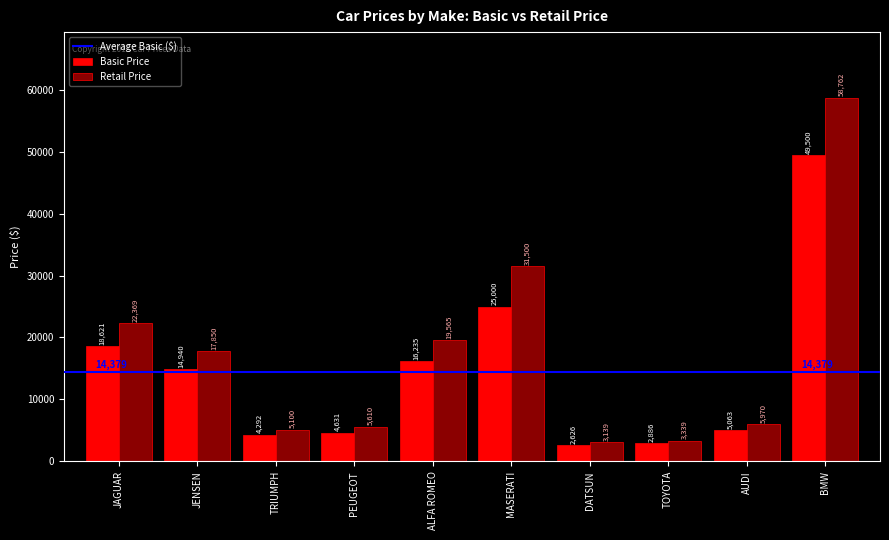

Which category has the highest value across all series?

BMW